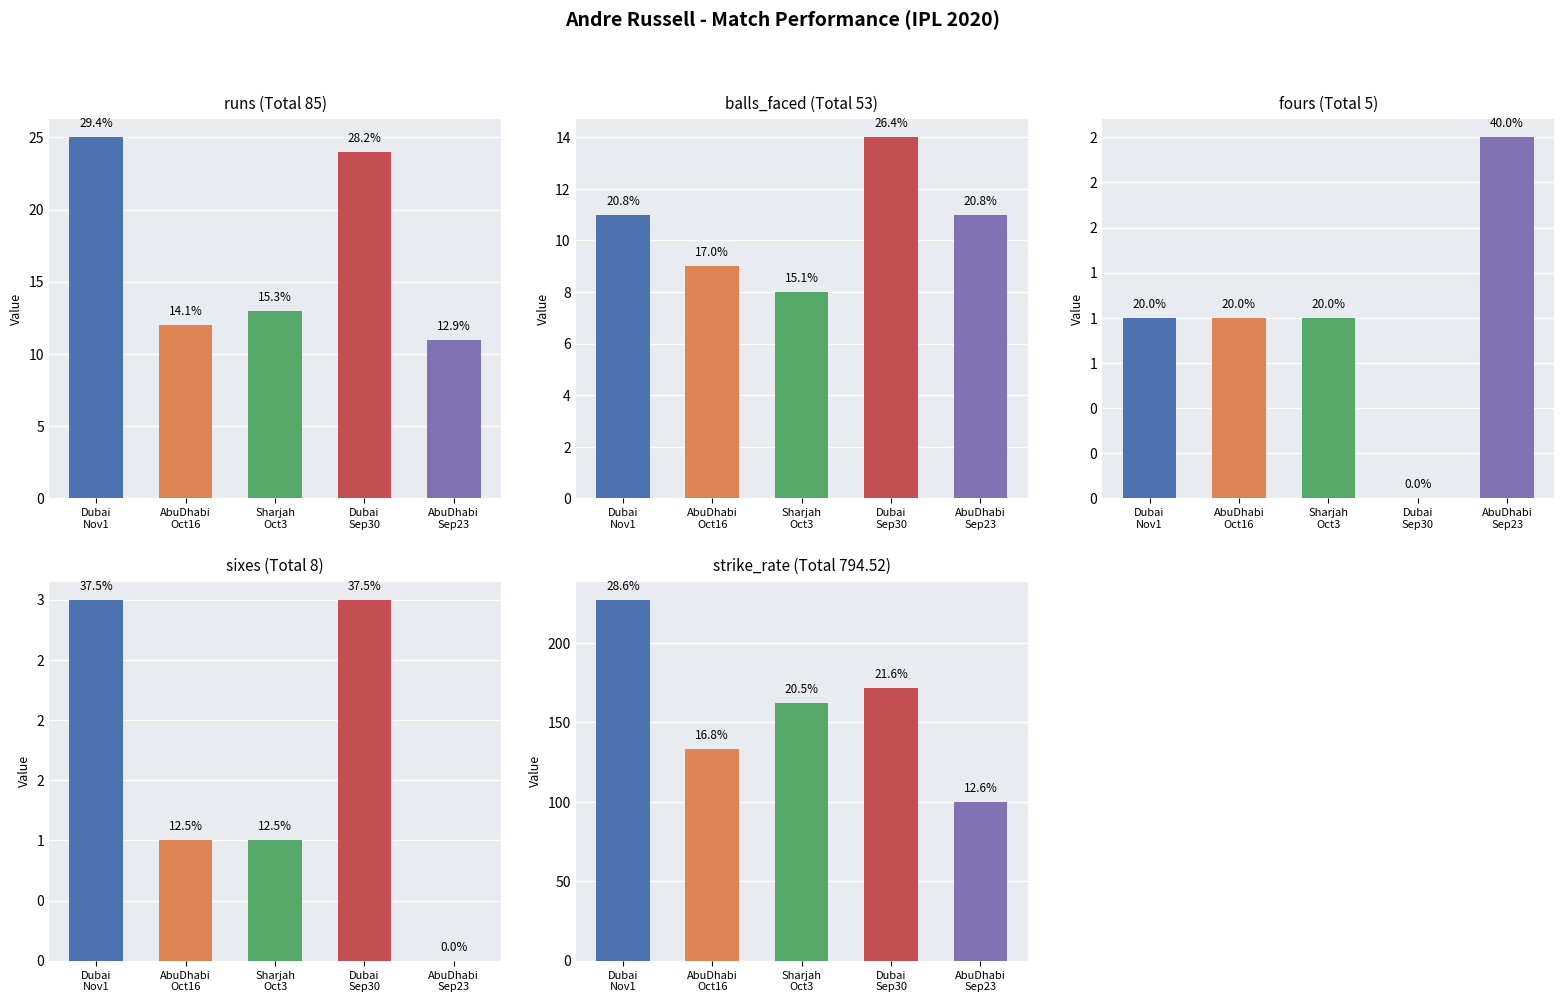

How many bars are there in total?

25